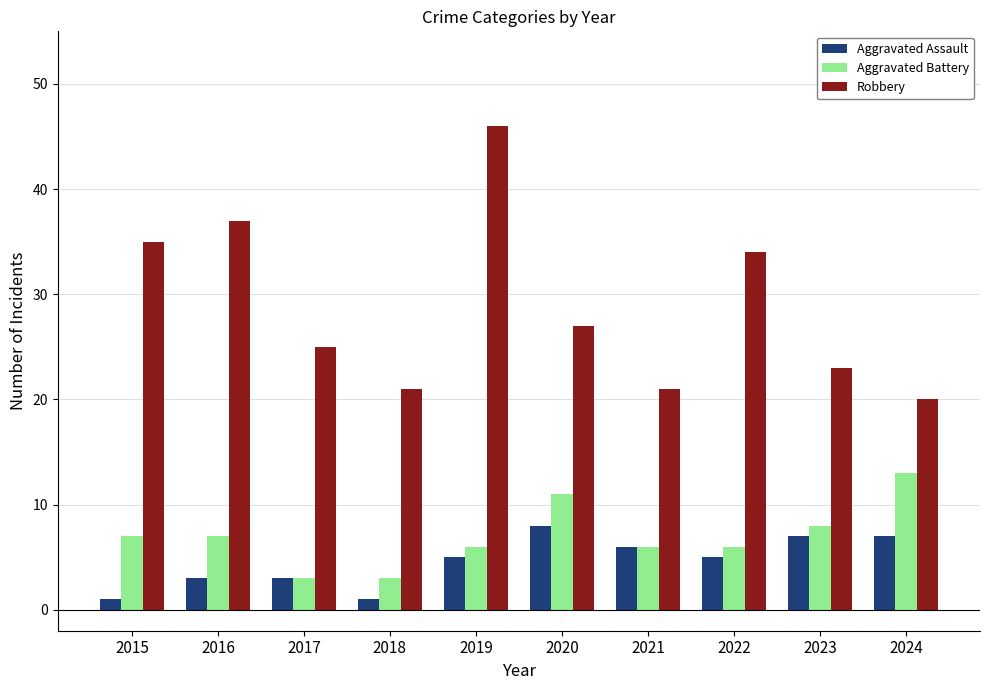

Reading left to right, transcribe all the data shown in this chart.

Aggravated Assault: 1	3	3	1	5	8	6	5	7	7
Aggravated Battery: 7	7	3	3	6	11	6	6	8	13
Robbery: 35	37	25	21	46	27	21	34	23	20